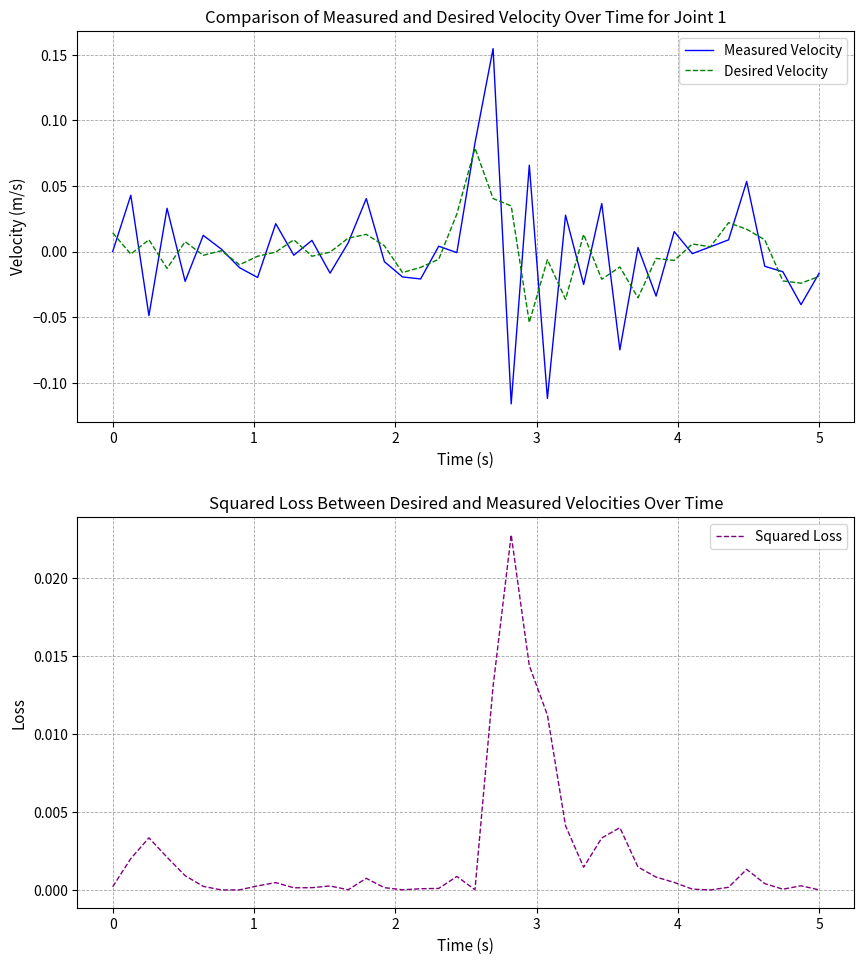

Is it true that Squared Loss equals 0.0 at 5?

True